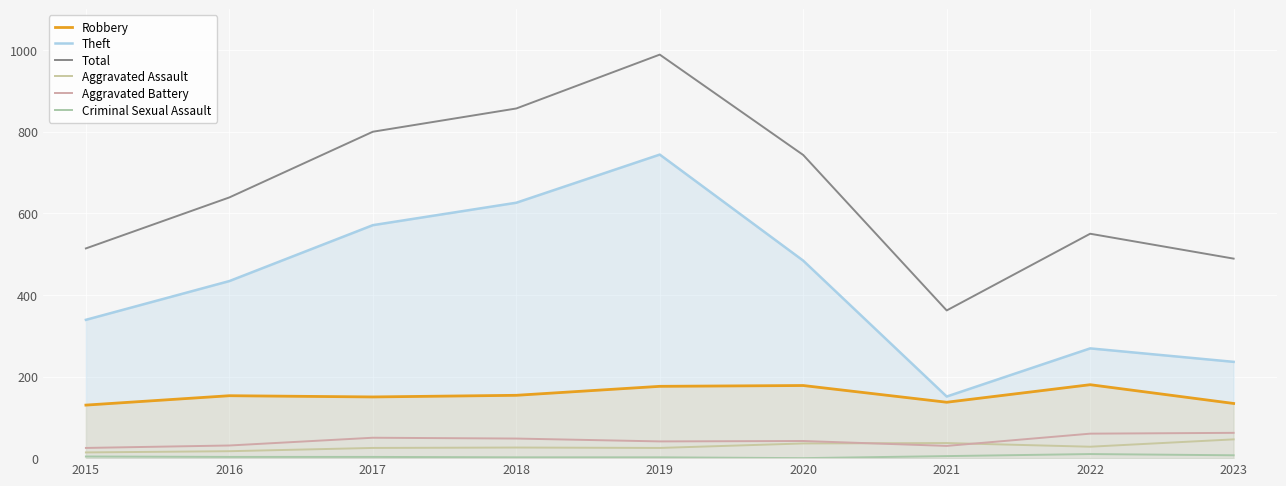

Reading left to right, extract all data points from this chart.

Robbery: 130	153	150	154	176	178	137	180	134
Theft: 339	434	571	626	744	484	151	269	236
Total: 514	639	800	857	989	743	362	550	489
Aggravated Assault: 14	17	25	26	25	36	37	28	46
Aggravated Battery: 25	31	50	48	41	42	30	60	62
Criminal Sexual Assault: 4	3	3	2	2	0	5	10	7